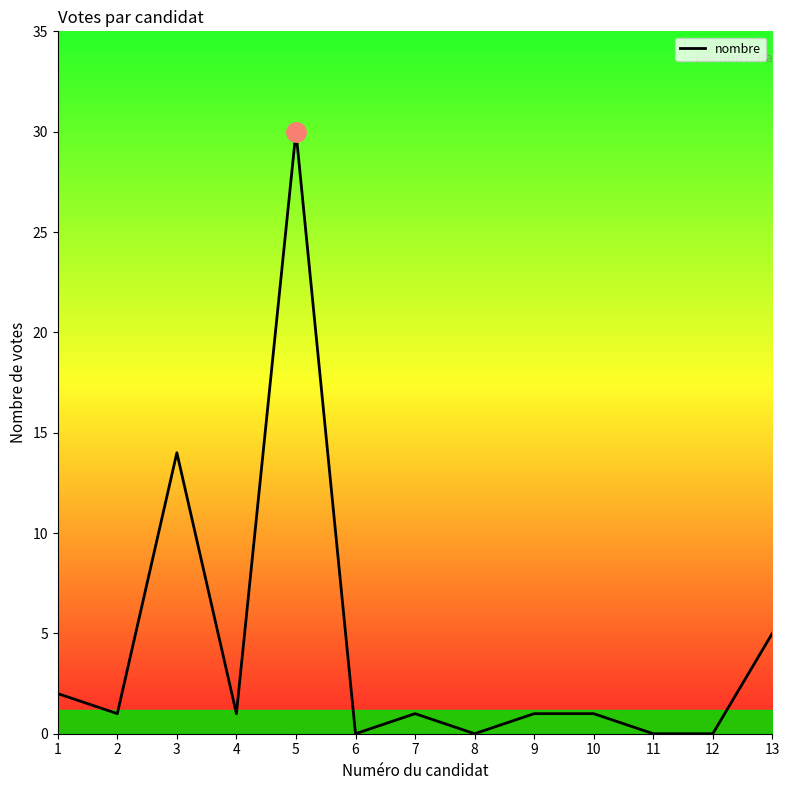

Is it true that the value at 13 is 8?

False